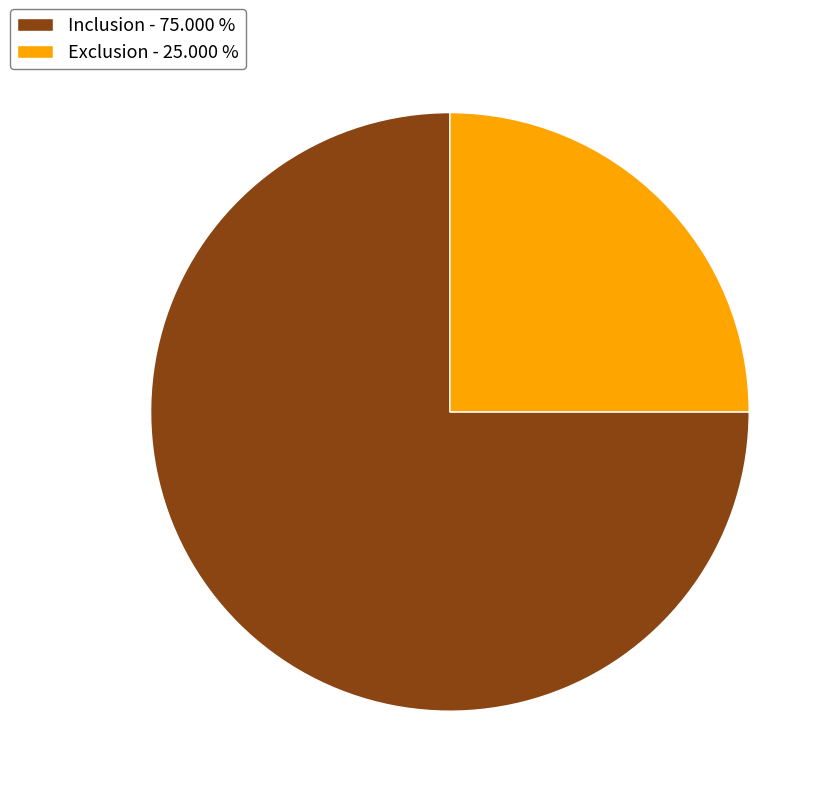

Does Exclusion - 25.000 % represent more than half of the total?

No